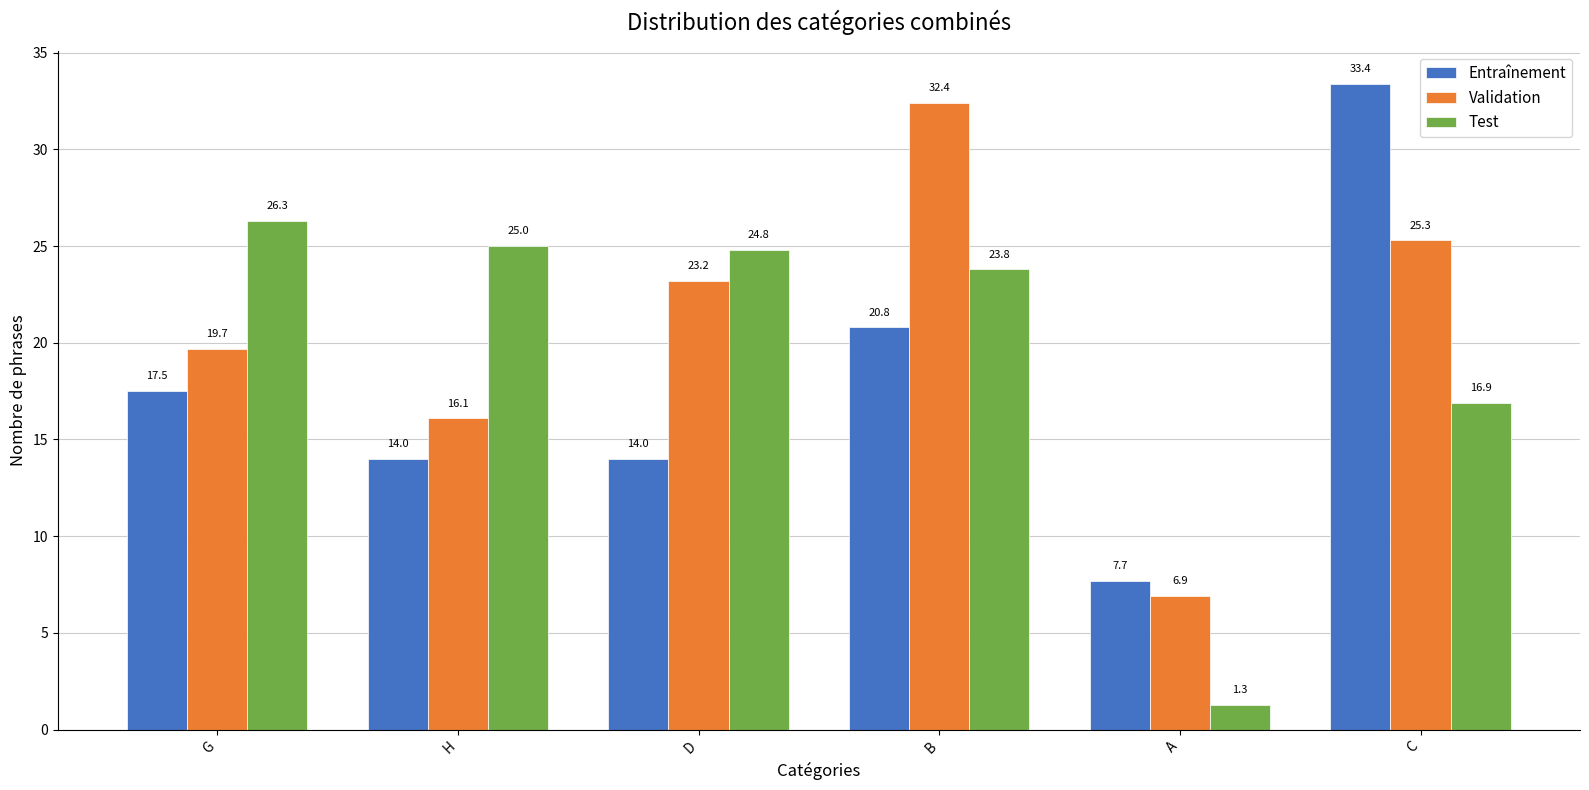

The value of Test at B is 23.8. True or false?

True